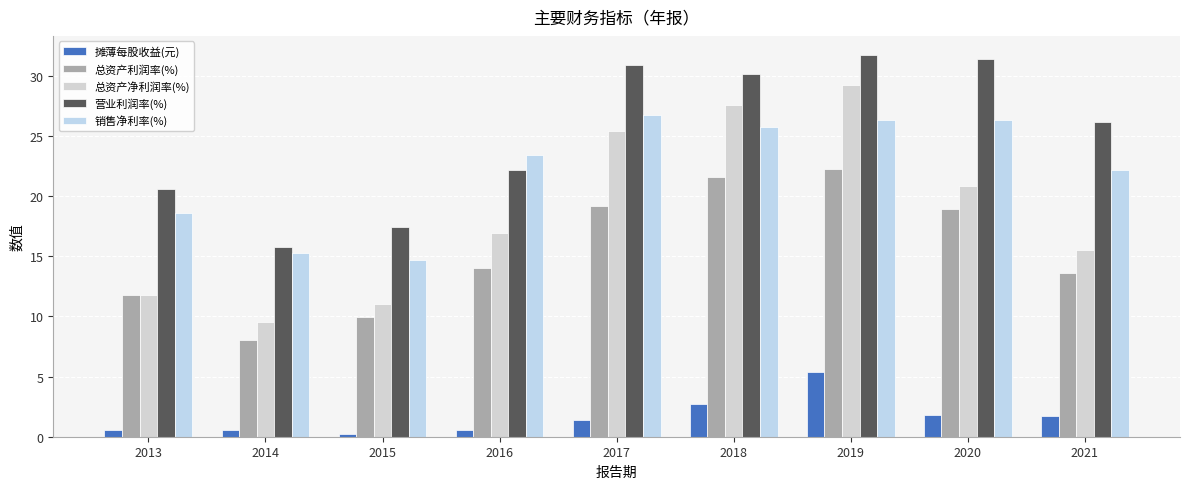

What is the sum of all 销售净利率(%) values?

199.2